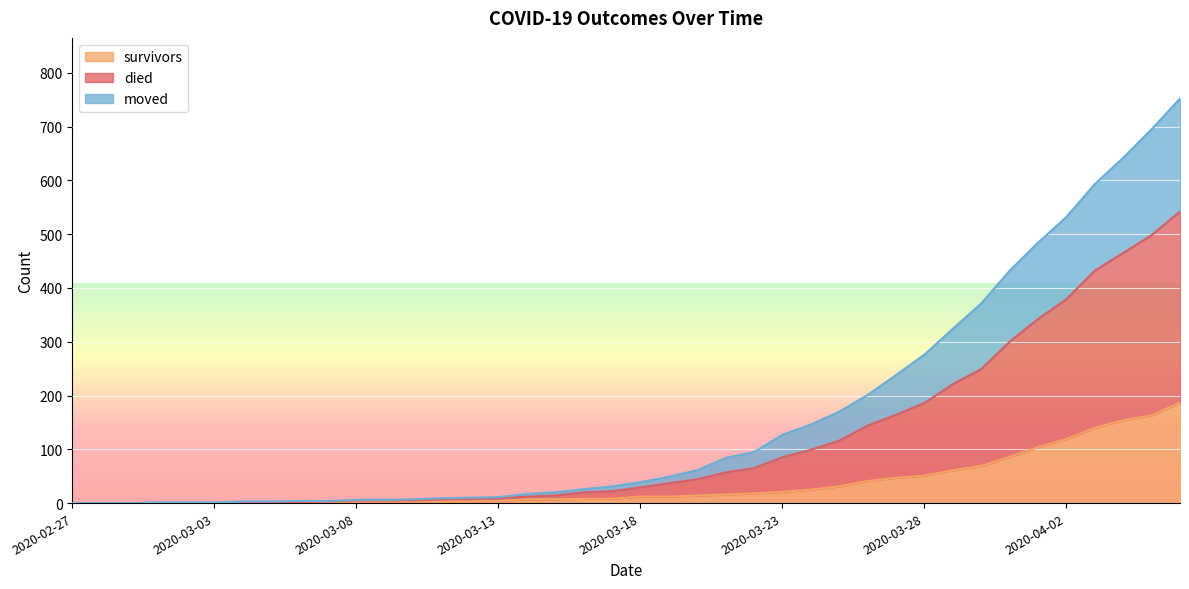

What is the highest value of the survivors series?

187